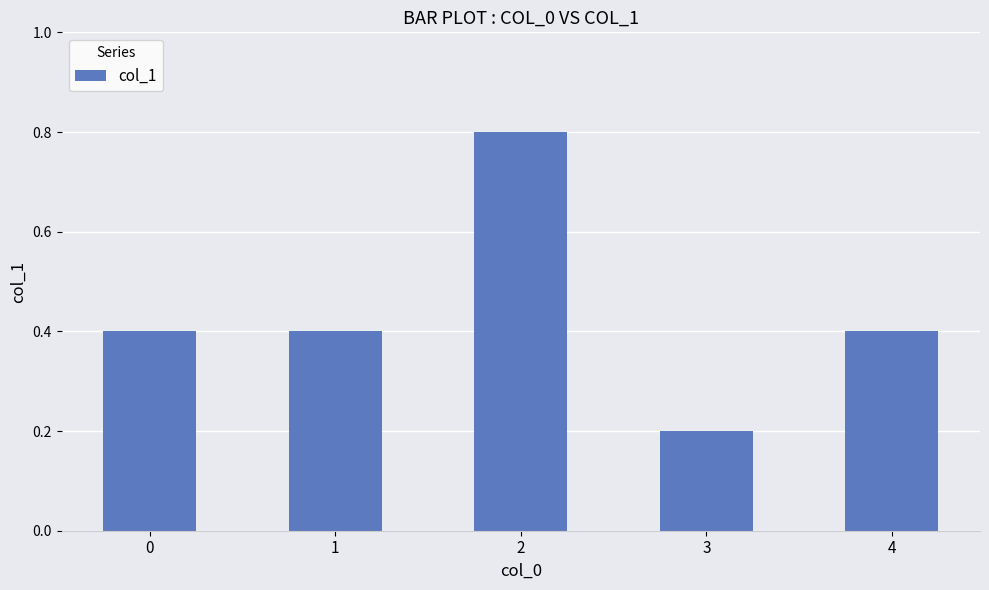

The chart shows a value of 0.4 at 2. True or false?

False